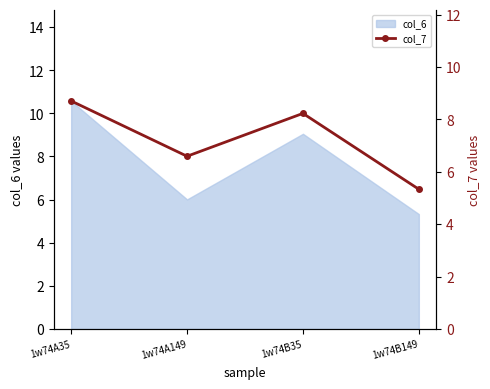

True or false: there are more than 2 points higher than both neighbors.

False